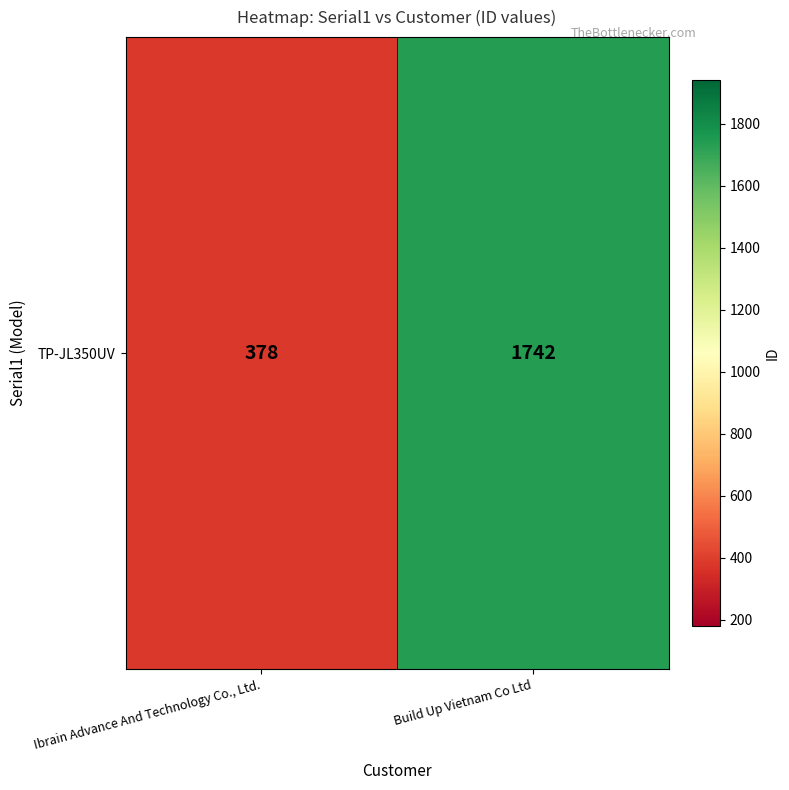

What is the difference between the values at Ibrain Advance And Technology Co., Ltd. and Build Up Vietnam Co Ltd?

1364